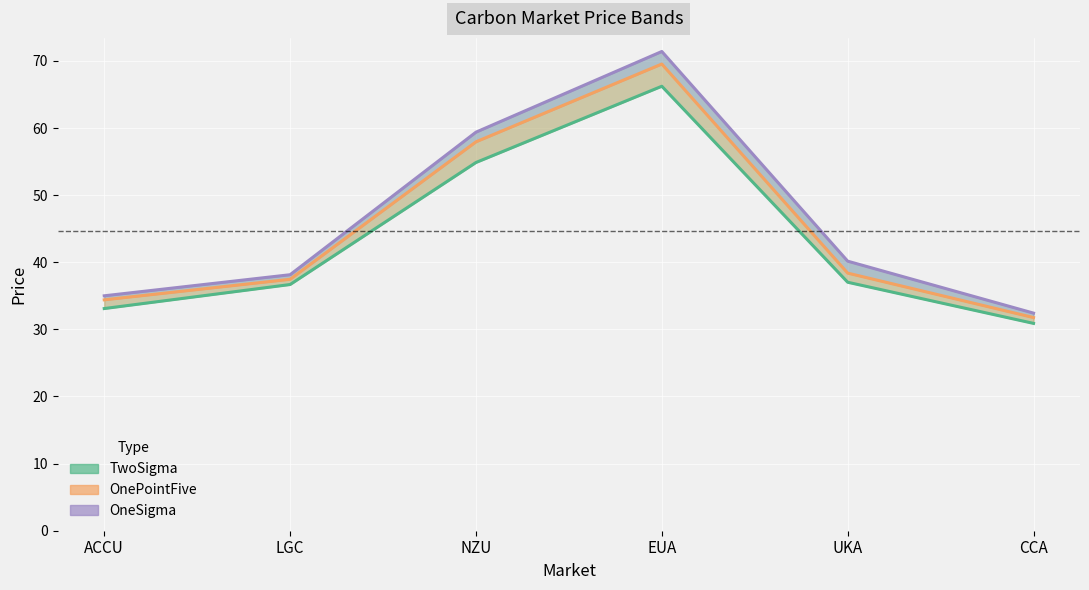

Is it true that TwoSigma equals 54.9 at NZU?

True